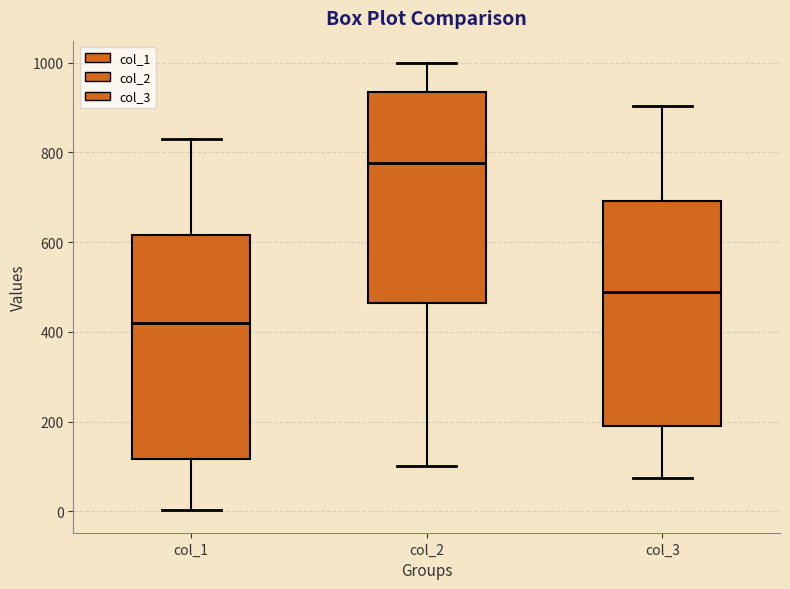

Reading left to right, transcribe this box plot: for each box, give where its median line is, the range the box spans, and where its two whiskers end, as read against the y-axis. The values are not printed on the chart, so give them approximately, as read against the axis.

col_1: median 420, box 120 to 620, whiskers 0 to 820
col_2: median 780, box 460 to 940, whiskers 100 to 1000
col_3: median 480, box 200 to 700, whiskers 80 to 900